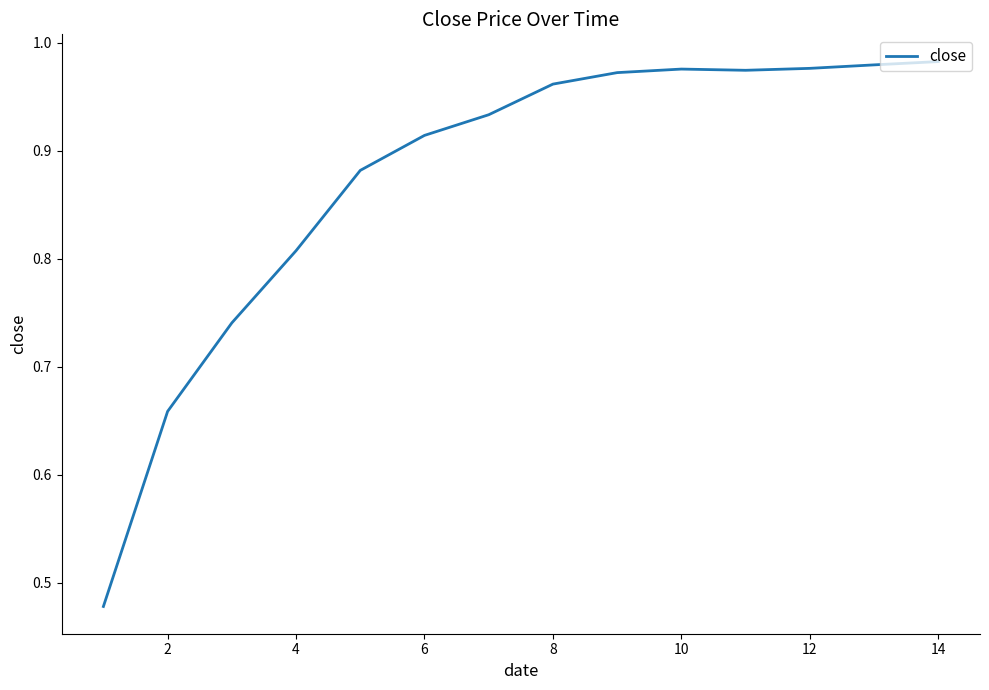

Between 4 and 10, which is larger?

10